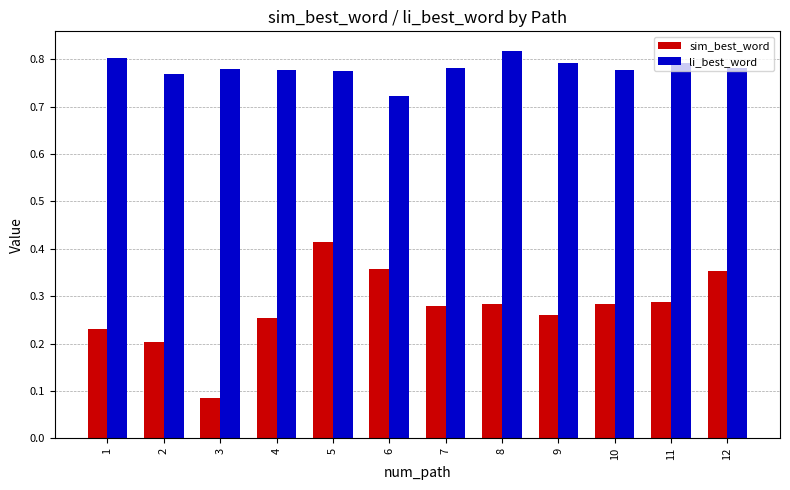

Does the chart contain any negative values?

No